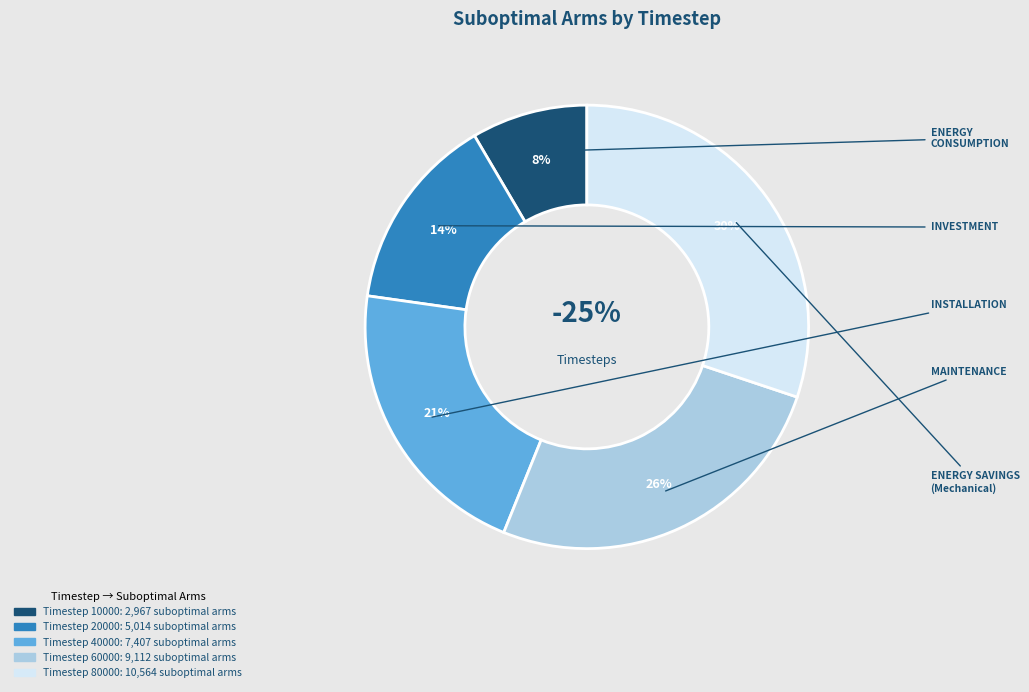

What percentage is NOT represented by 80000?

69.9%